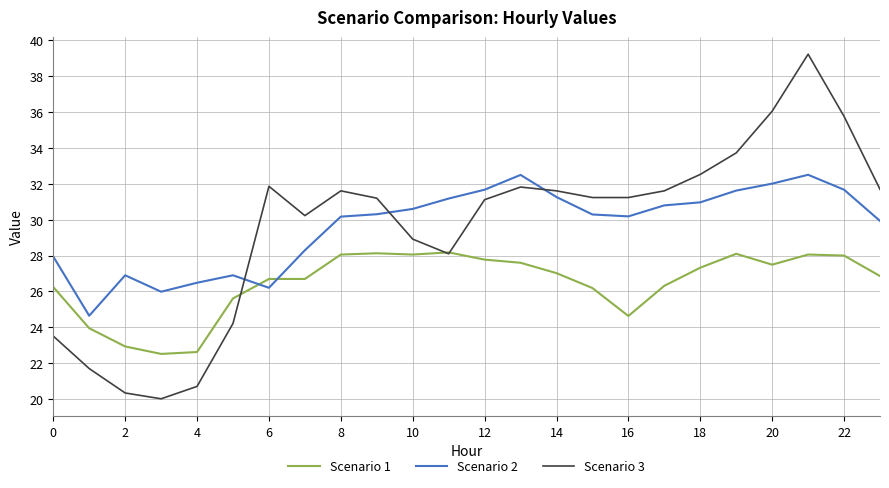

What is the difference between the second highest and second lowest values in the Scenario 2 series?

6.5